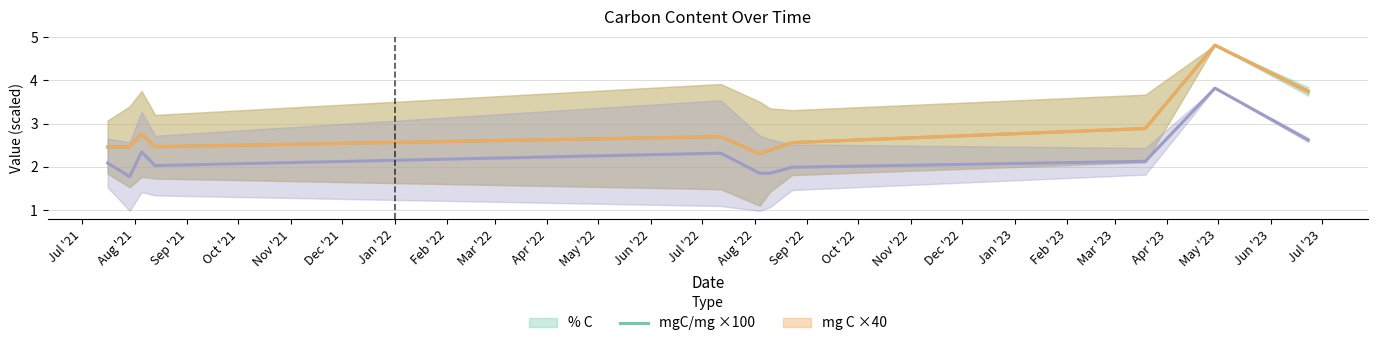

True or false: mg C ×40 (mean) and % C (mean) cross at least once.

False